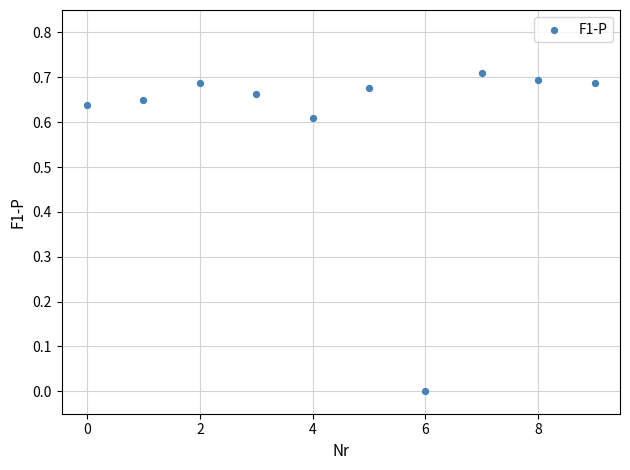

How many data points are displayed?

10